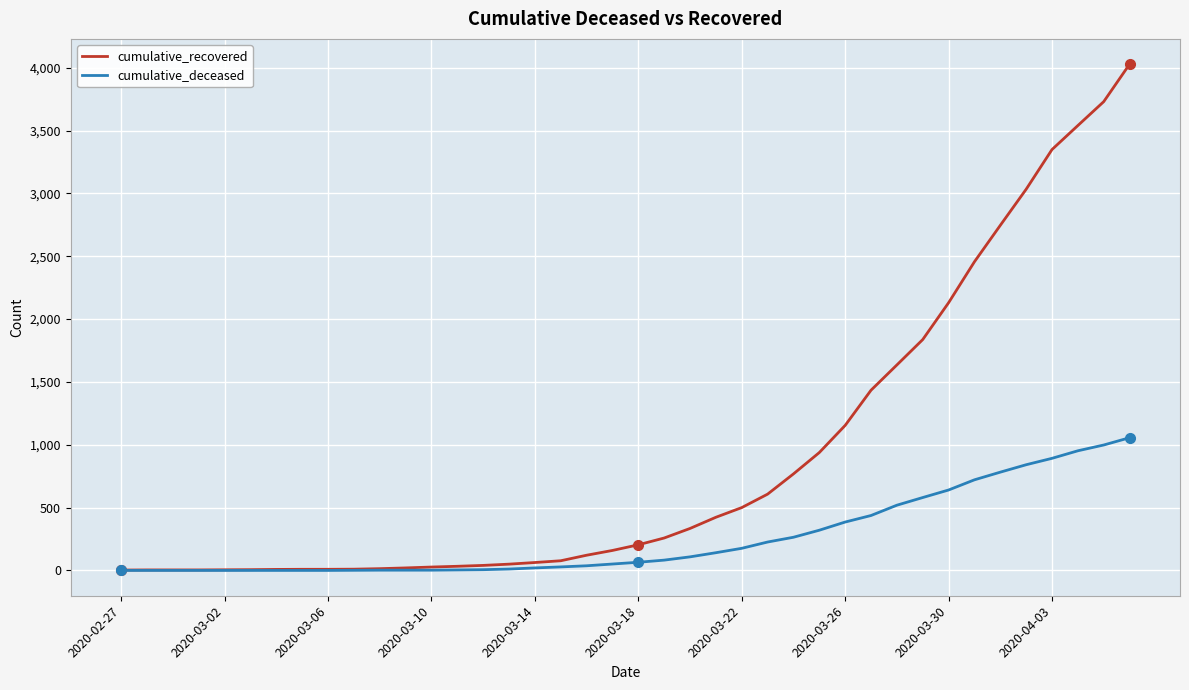

What is the maximum value shown in the chart?

4028